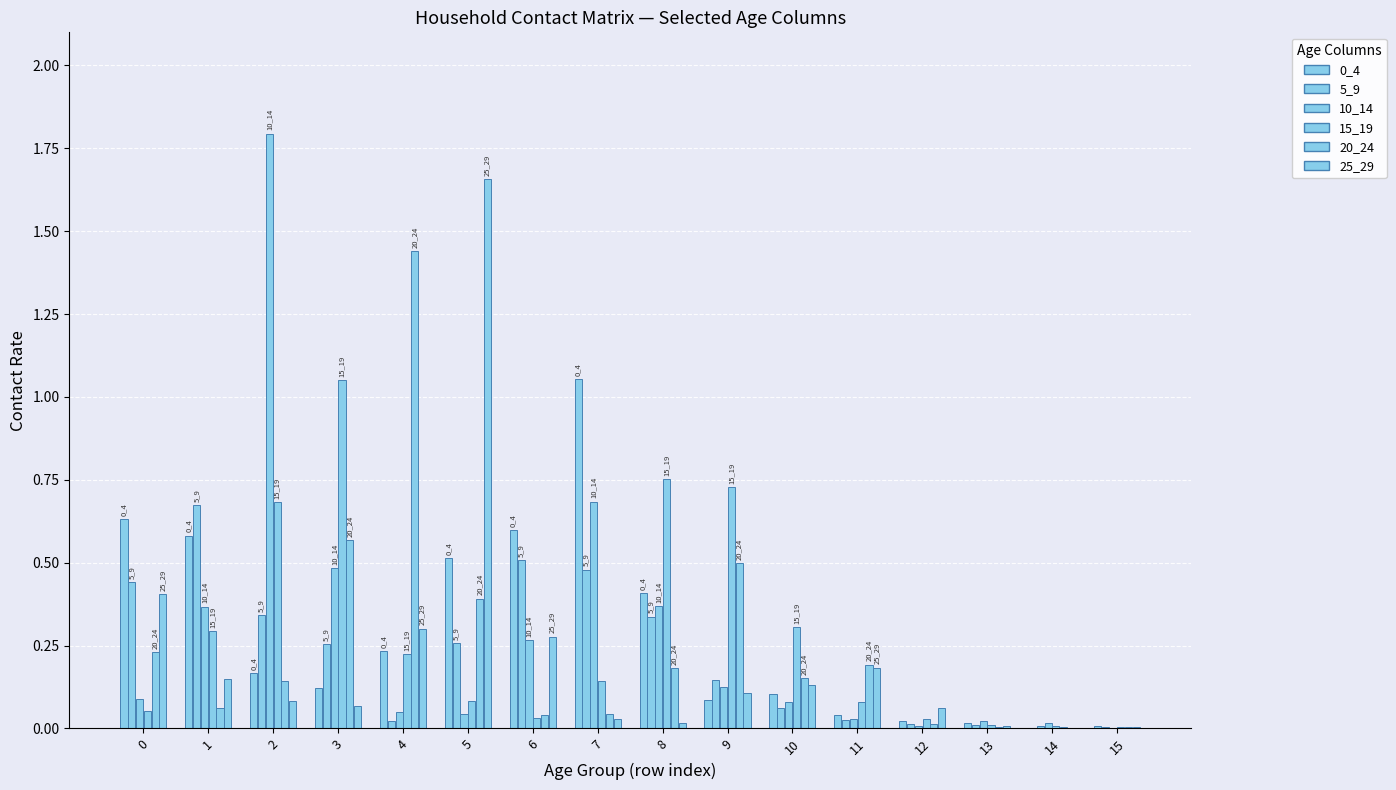

True or false: 10_14 has a value of 0.0 at 12.

True